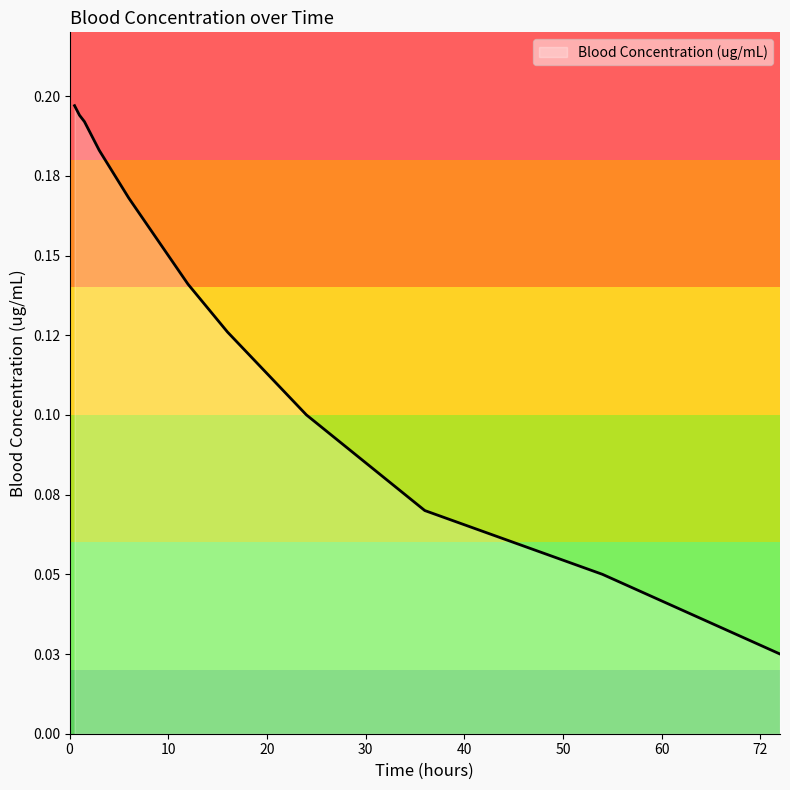

Where is the data nearest to the value 0?

72